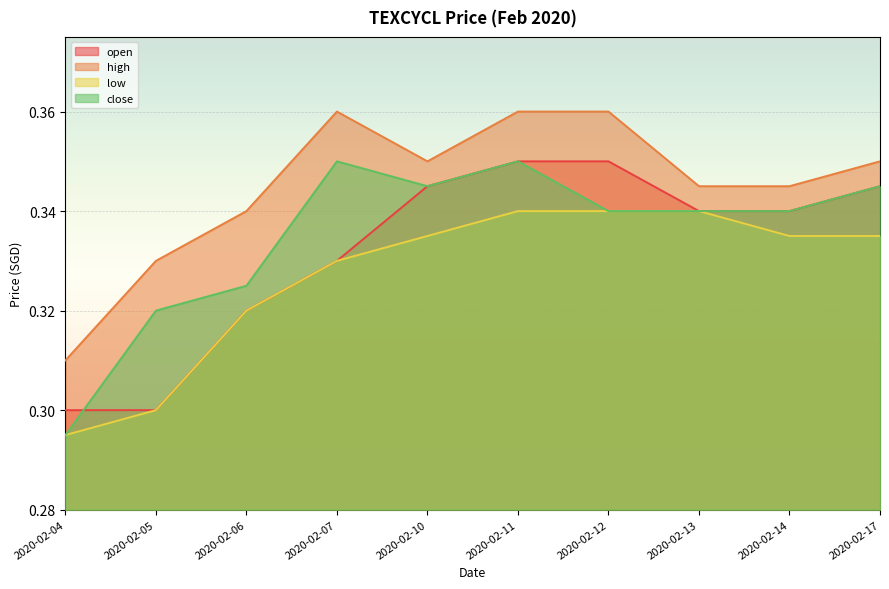

Reading left to right, list all the values displayed in this chart.

open: 0.3	0.3	0.3	0.3	0.3	0.3	0.3	0.3	0.3	0.3
high: 0.3	0.3	0.3	0.4	0.3	0.4	0.4	0.3	0.3	0.3
low: 0.3	0.3	0.3	0.3	0.3	0.3	0.3	0.3	0.3	0.3
close: 0.3	0.3	0.3	0.3	0.3	0.3	0.3	0.3	0.3	0.3